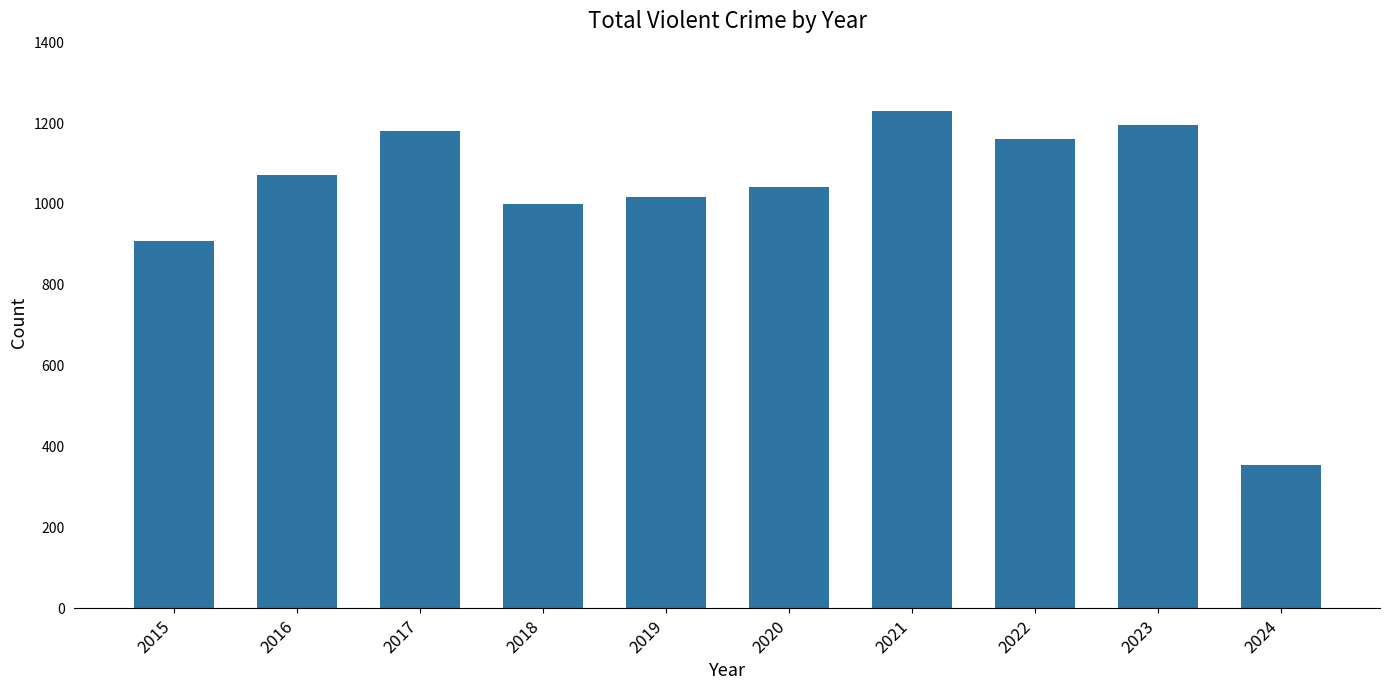

Rank the categories by value from lowest to highest.

2024, 2015, 2018, 2019, 2020, 2016, 2022, 2017, 2023, 2021